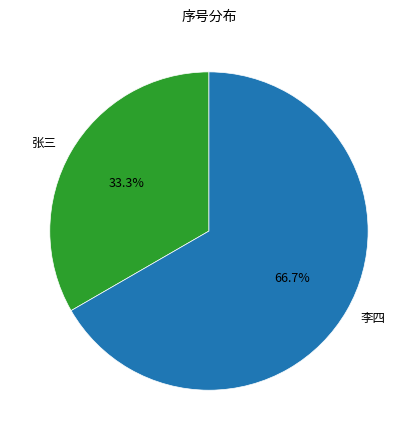

How many slices are in this pie chart?

2